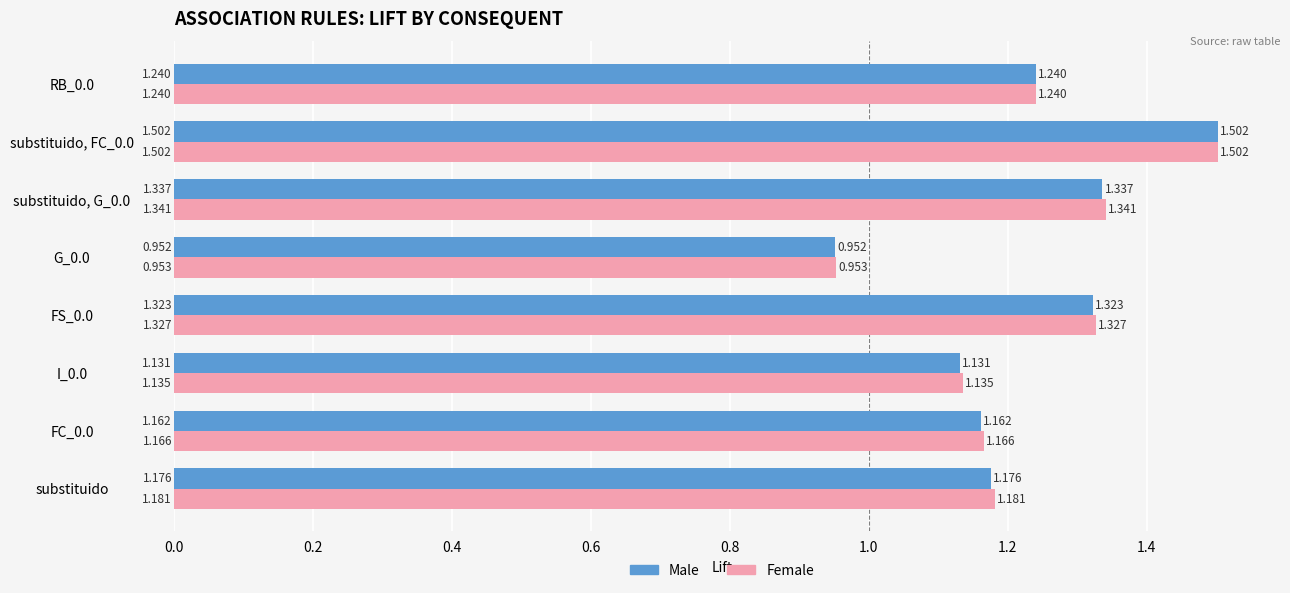

Count the number of categories in the chart.

8